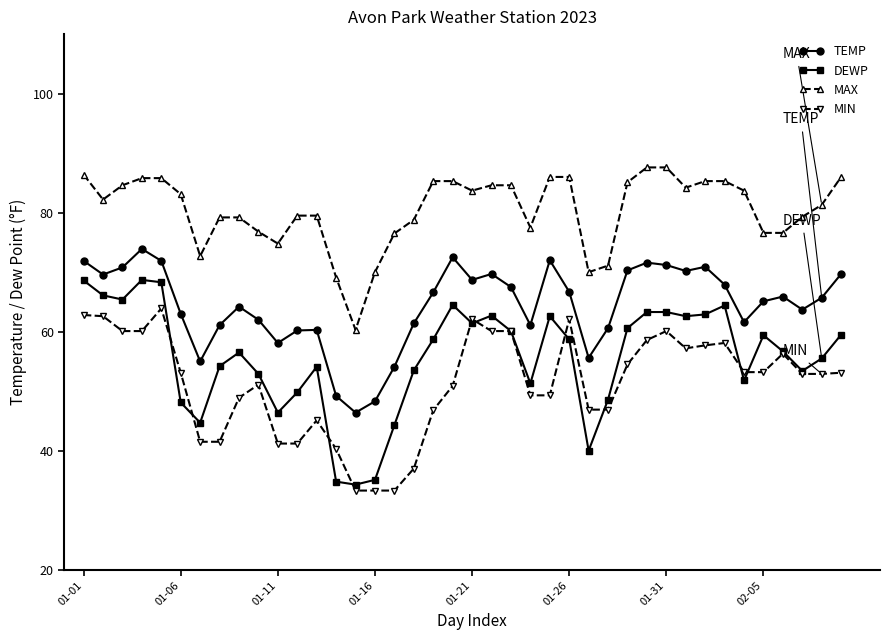

Rank the series by their average value, from highest to lowest.

MAX, TEMP, DEWP, MIN